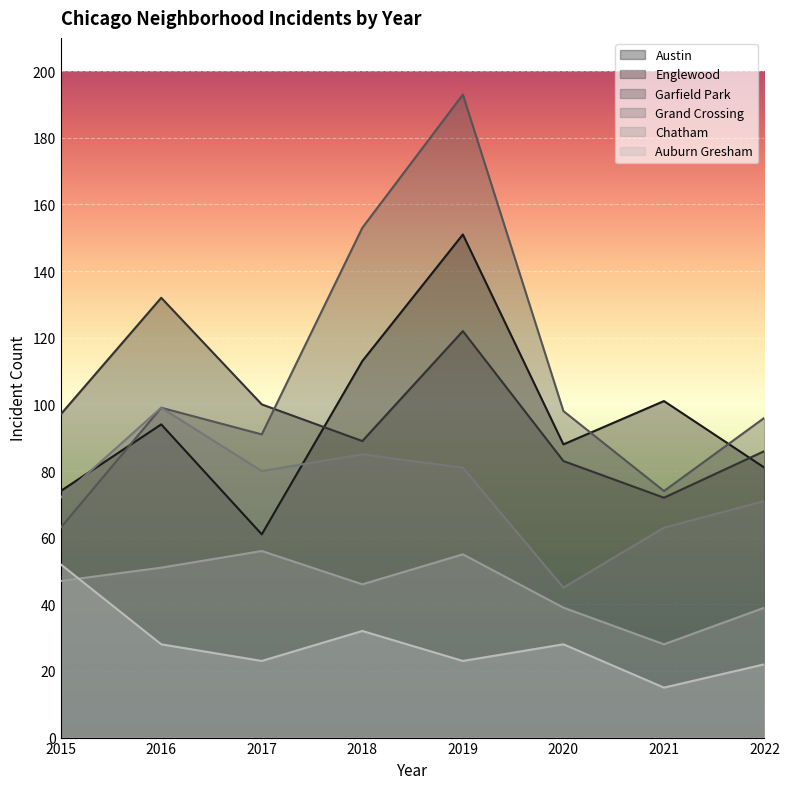

At which category is the sum across all series the highest?

2019